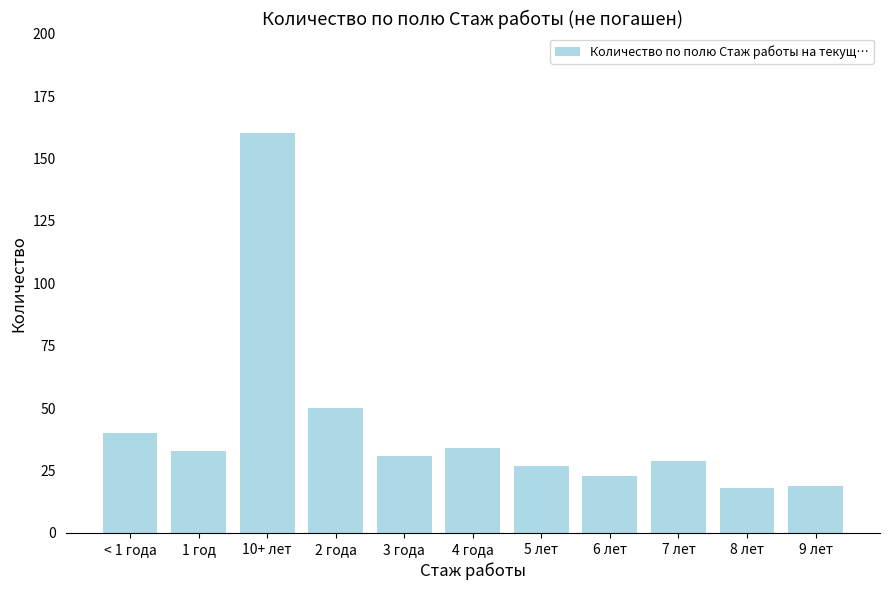

Reading right to left, transcribe all the data shown in this chart.

9 лет=19	8 лет=18	7 лет=29	6 лет=23	5 лет=27	4 года=34	3 года=31	2 года=50	10+ лет=160	1 год=33	< 1 года=40